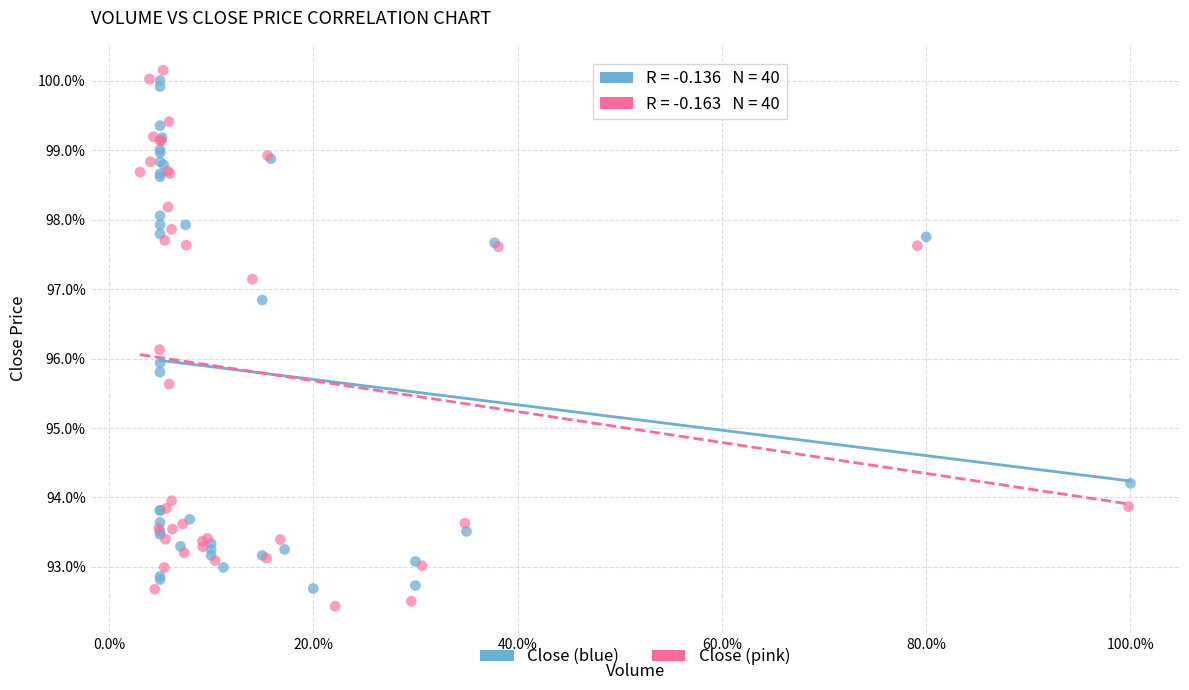

Which series reaches the maximum Y coordinate?

Close (pink)